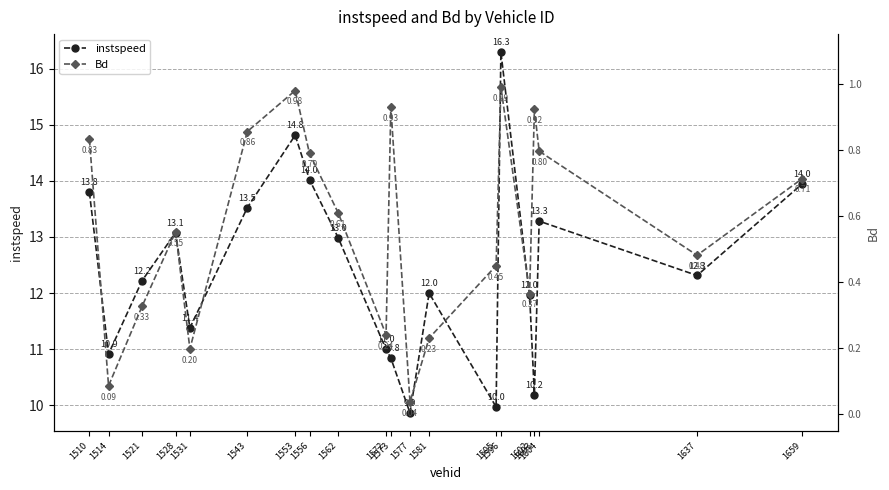

Where does the instspeed series first go above 12?

1510